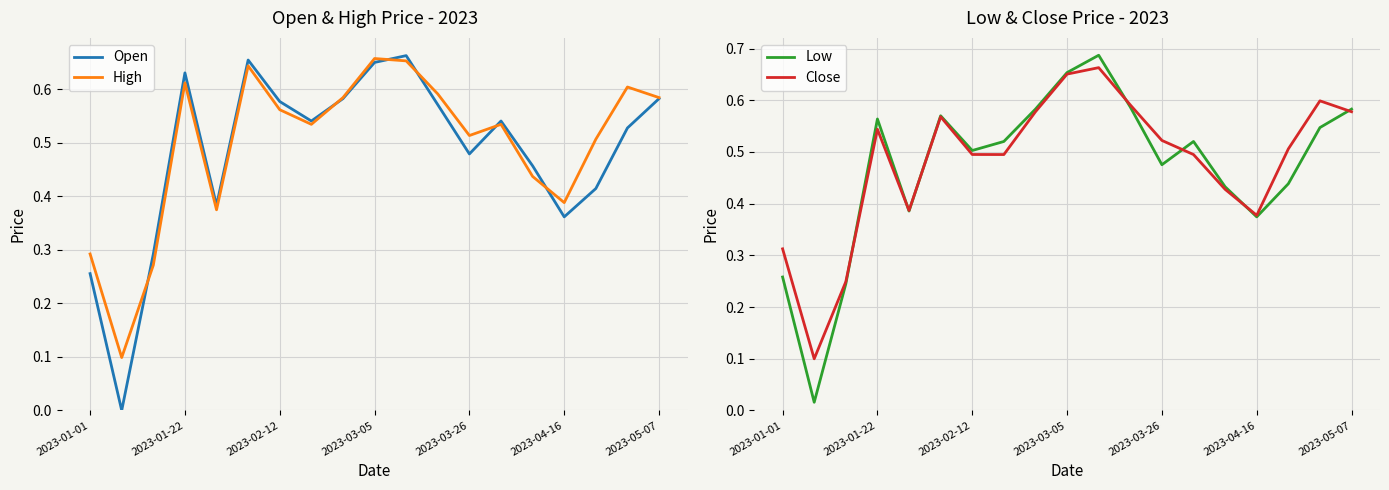

The High series shows 0.7 at 2023-03-26. True or false?

False